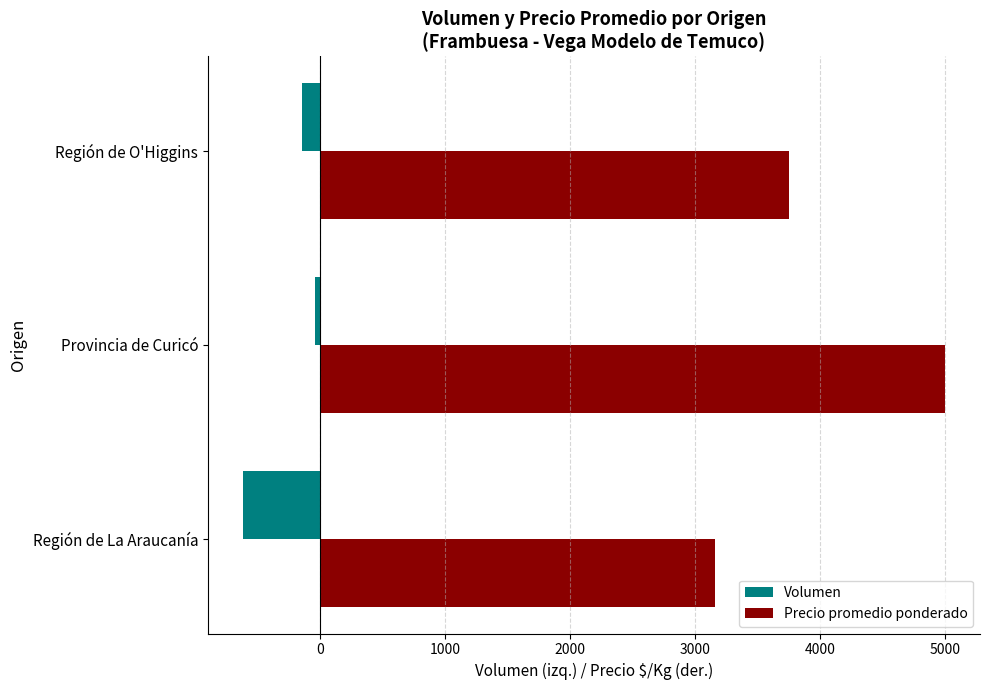

Is the value of Volumen at Región de O'Higgins greater than the value of Precio promedio ponderado at Región de La Araucanía?

No